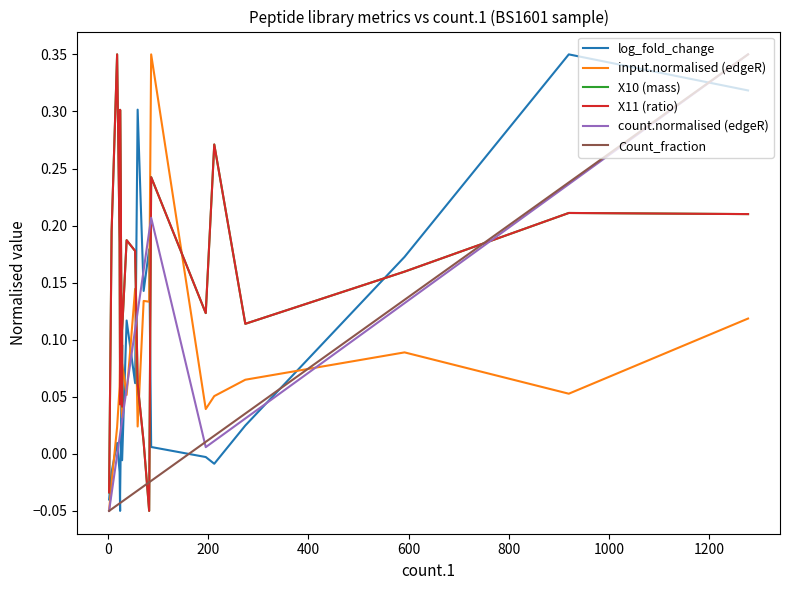

How many intersections are there between input.normalised (edgeR) and X10 (mass)?

4